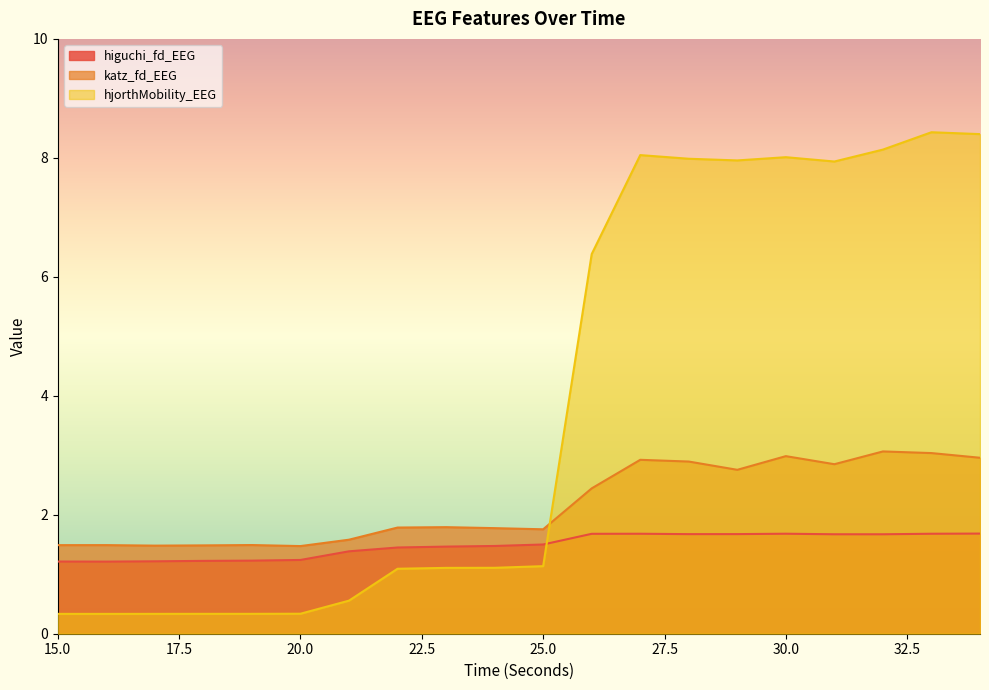

What are all the series names shown in the legend?

higuchi_fd_EEG, katz_fd_EEG, hjorthMobility_EEG